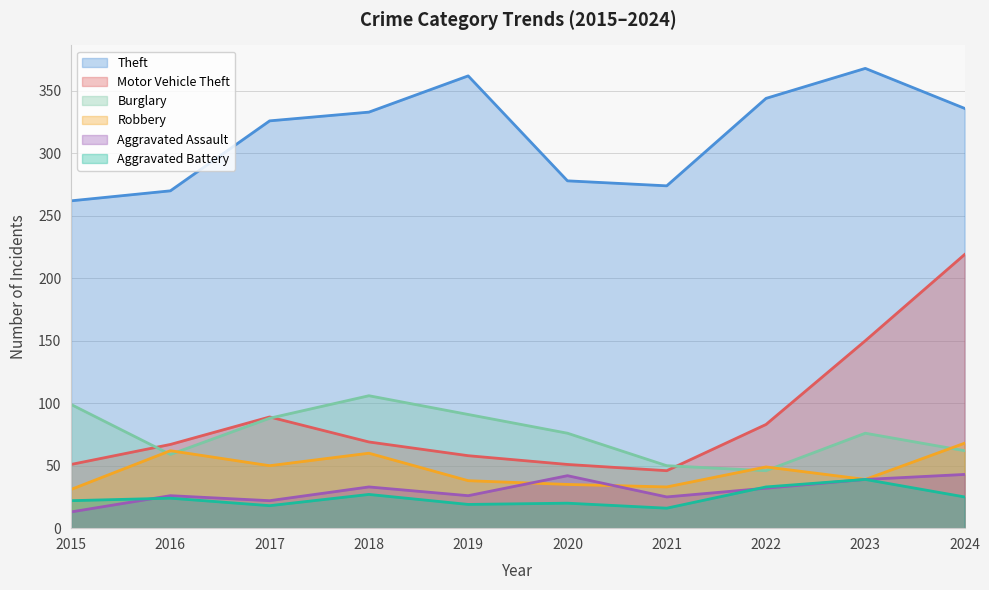

How many lines are shown in the chart?

6